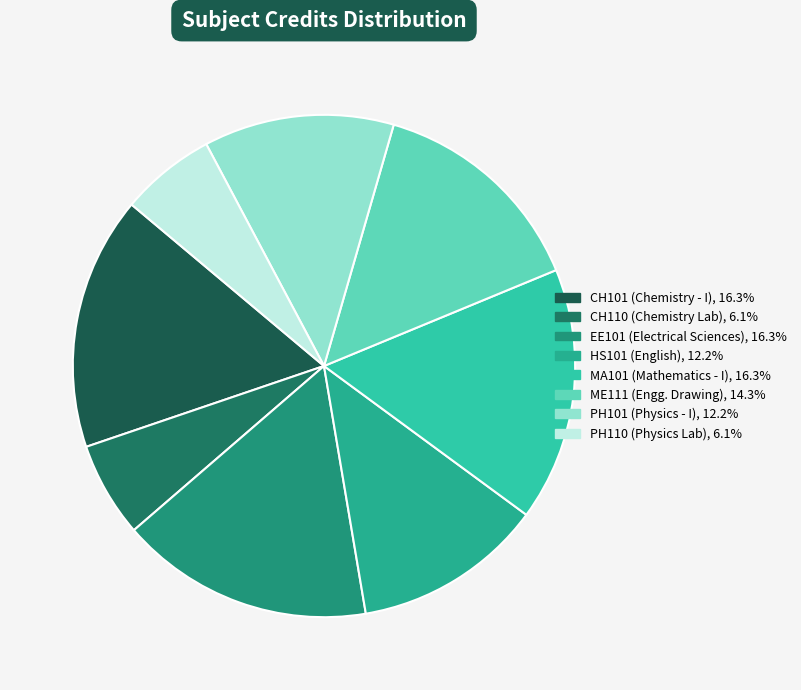

To the nearest percent, what is the average slice percentage?

12%